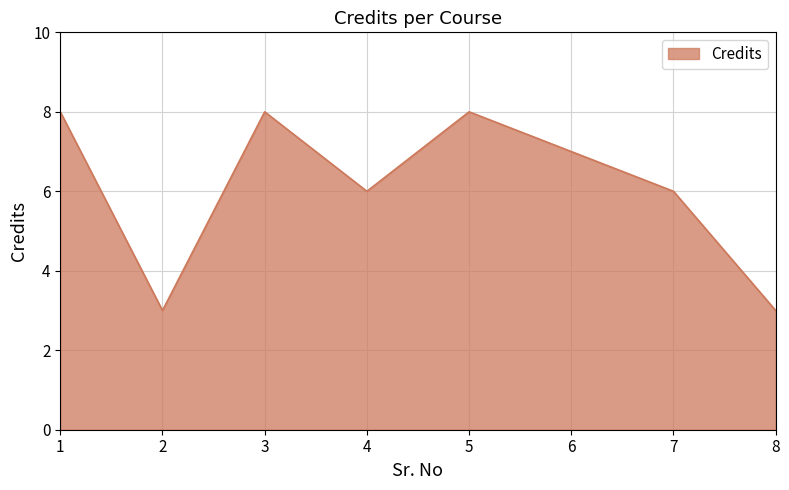

Does the chart have visible grid lines?

Yes